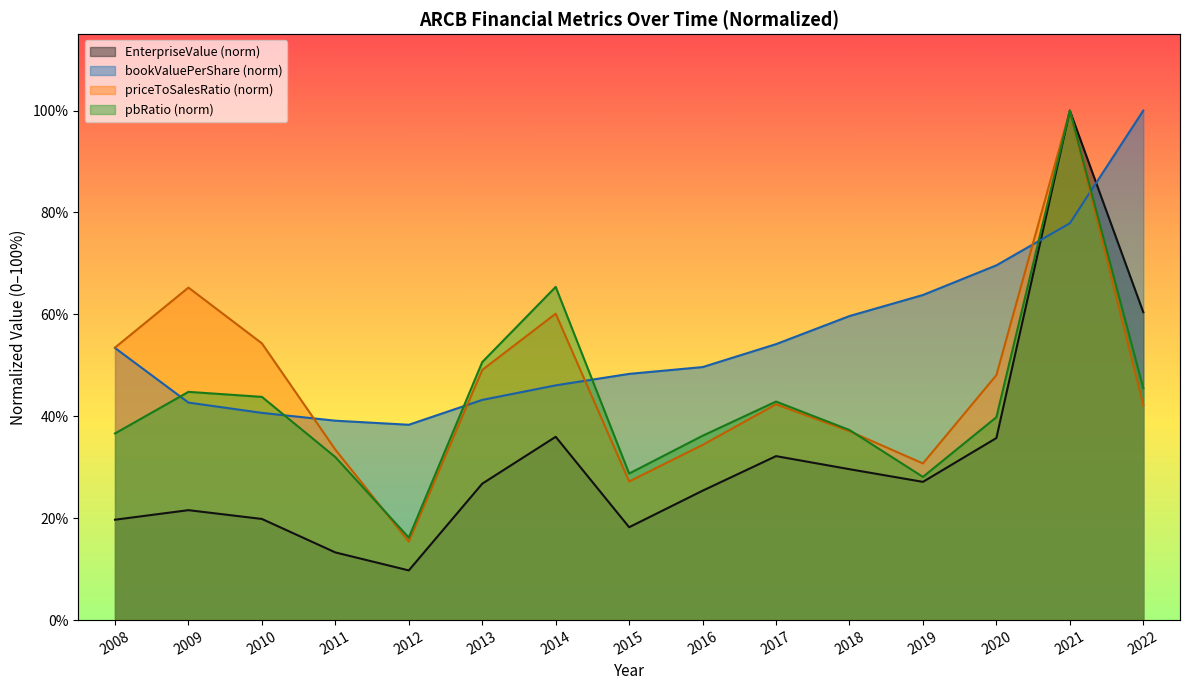

Where is pbRatio nearest to the value 0?

2012